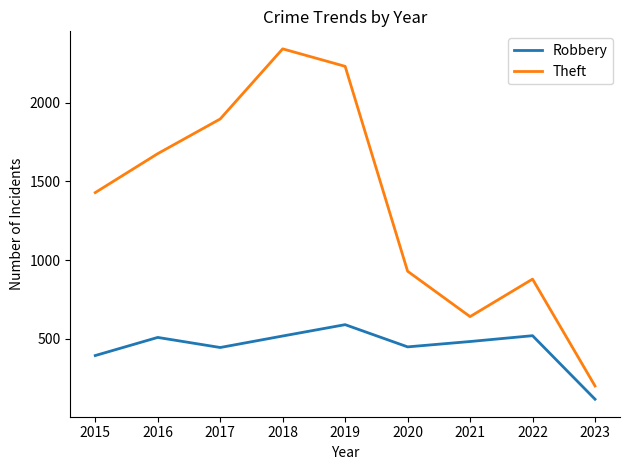

What is the difference between the highest and lowest values at 2021?

158